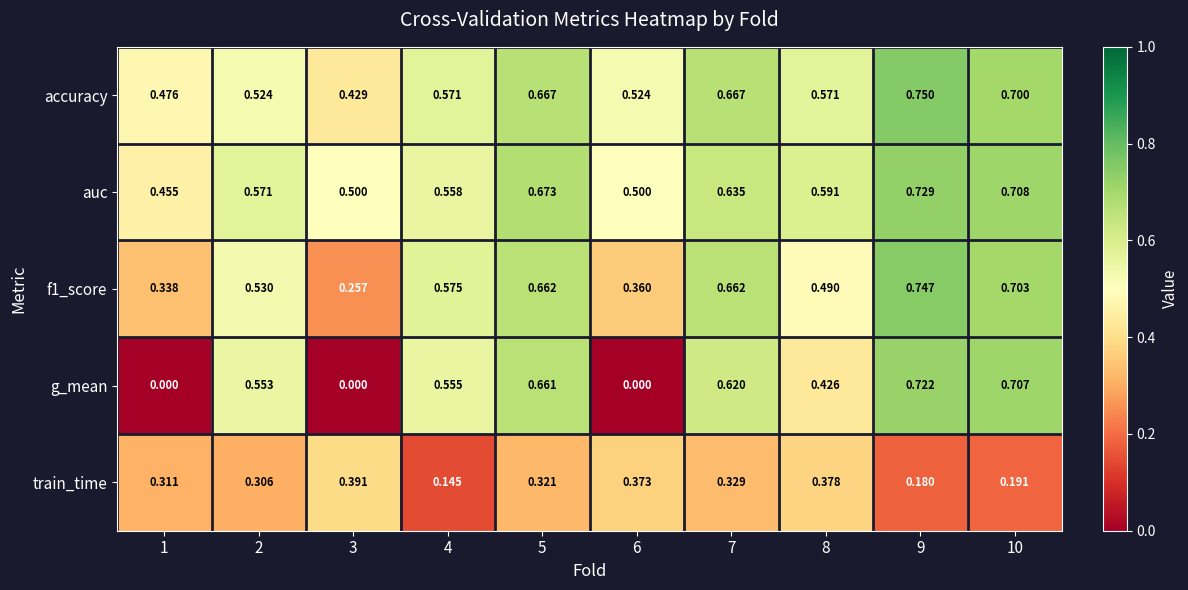

Is the value of auc at 5 greater than the value of g_mean at 10?

No